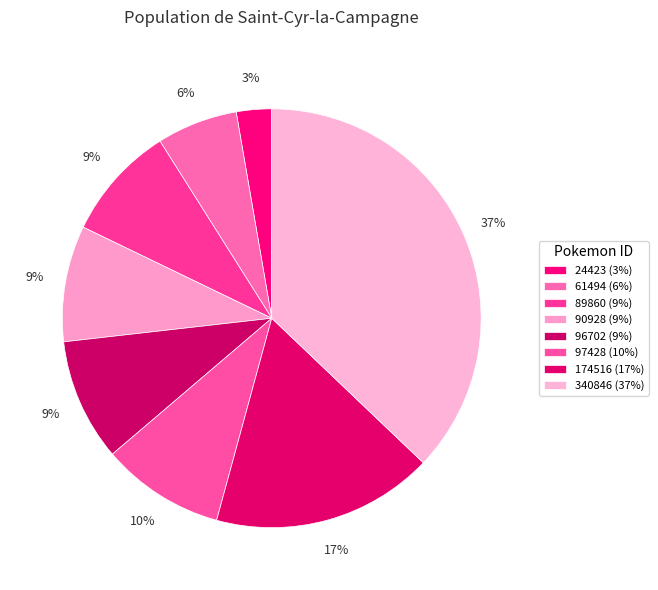

Count the number of slices in the pie.

8